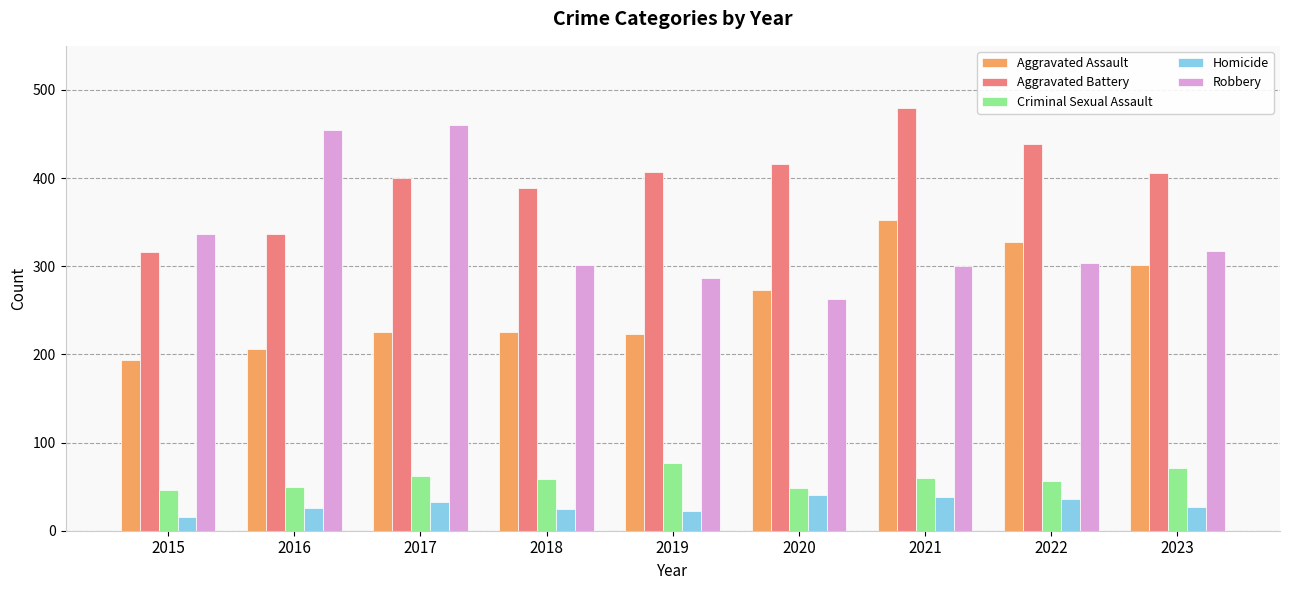

Which series has the largest total across all categories?

Aggravated Battery